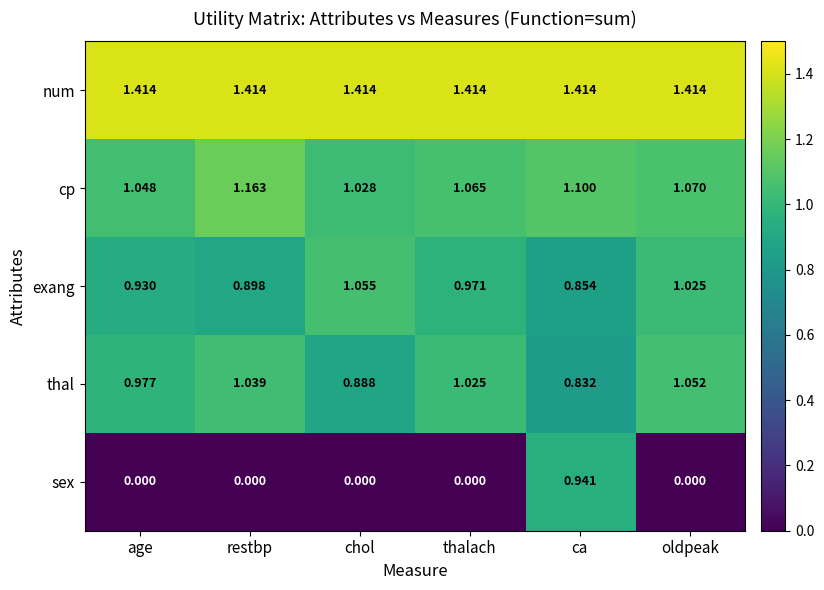

At which category is the sum across all series the highest?

ca